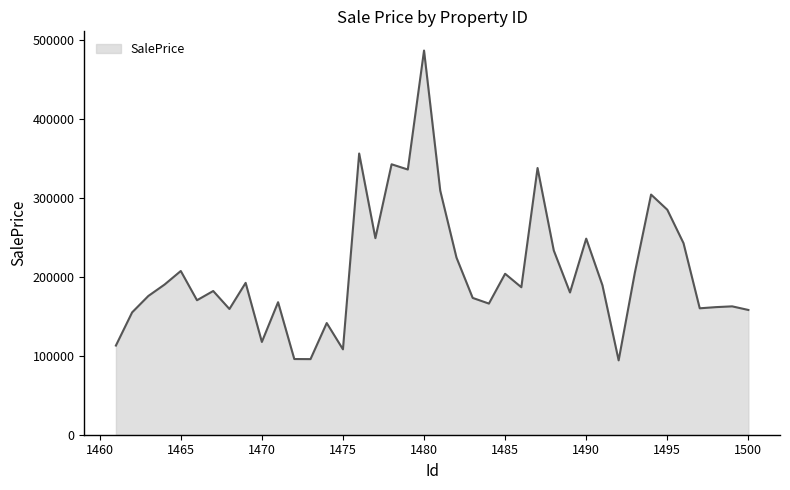

What is the minimum value shown in the chart?

94182.1